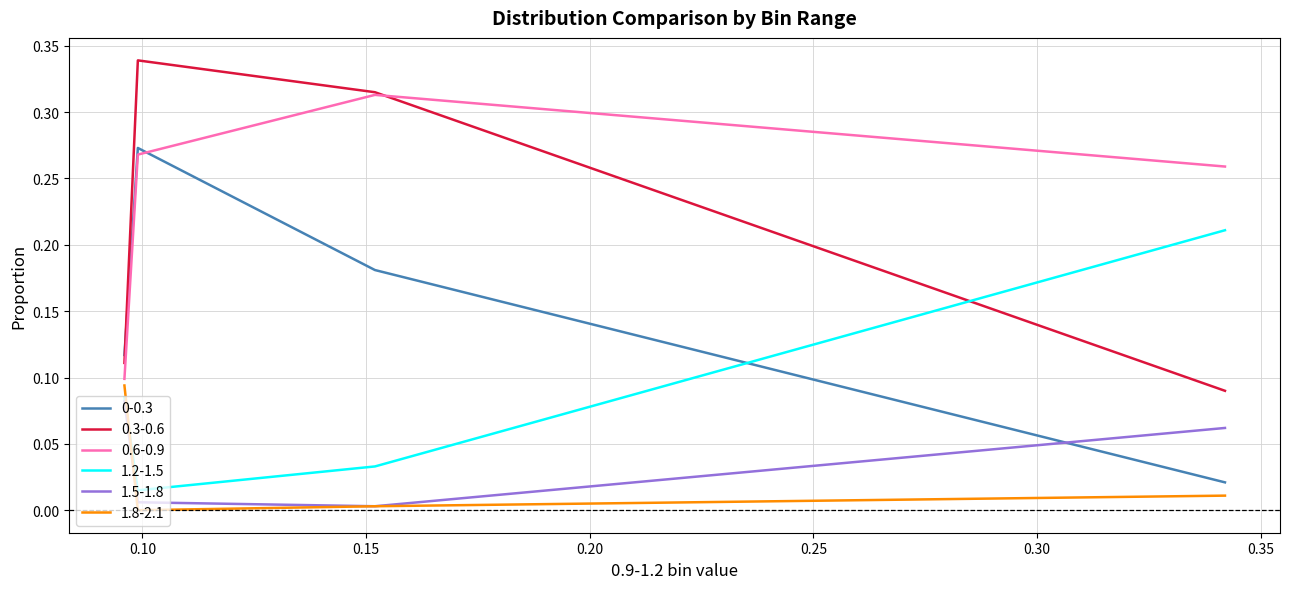

Which series has the largest total across all categories?

0.6-0.9